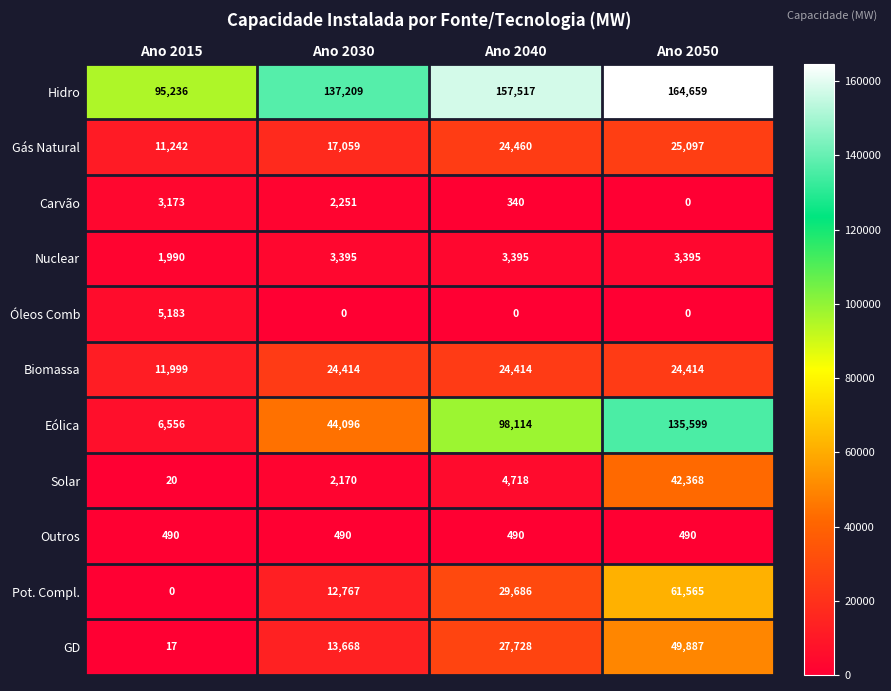

What is the sum of the Carvão values at Ano 2040 and Ano 2030?

2591